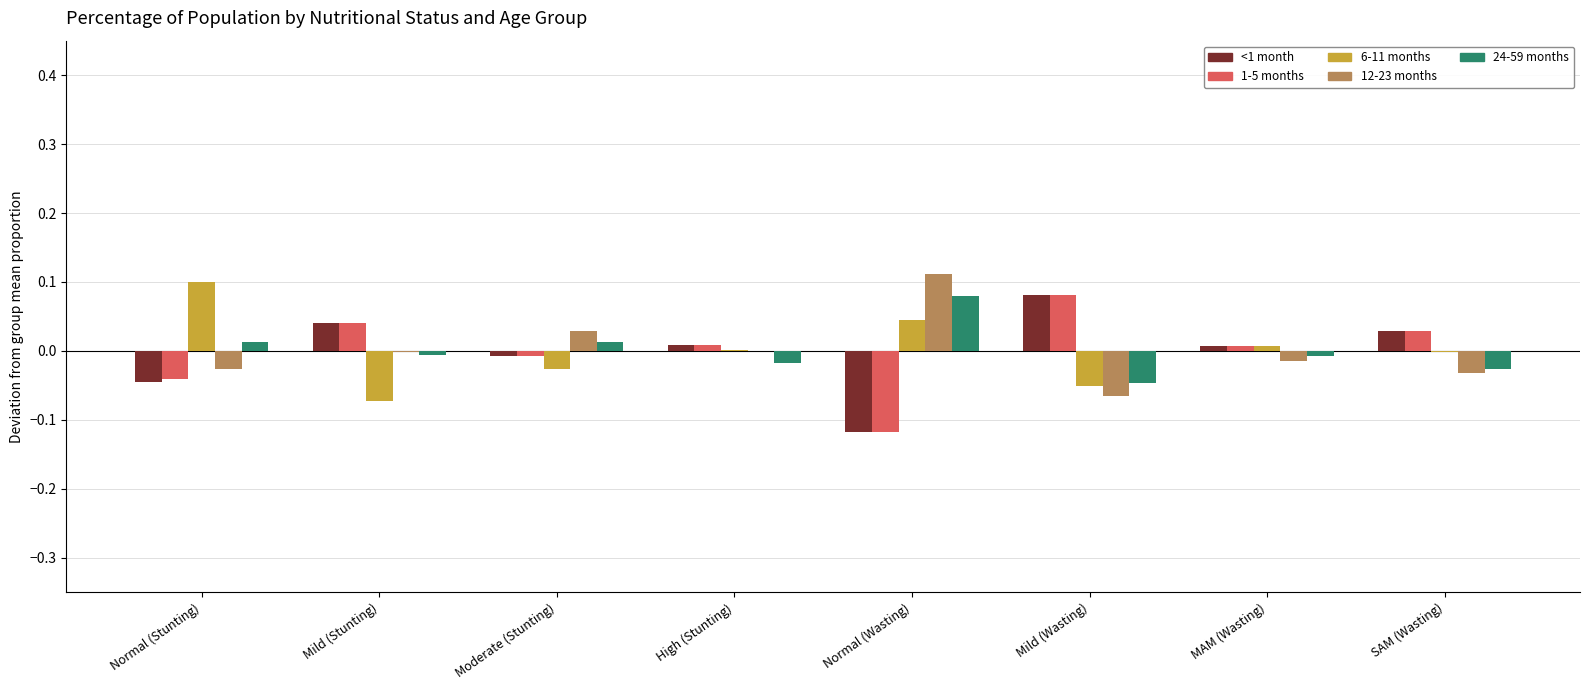

Is the value of 1-5 months at Normal (Stunting) greater than the value of 12-23 months at High (Stunting)?

No